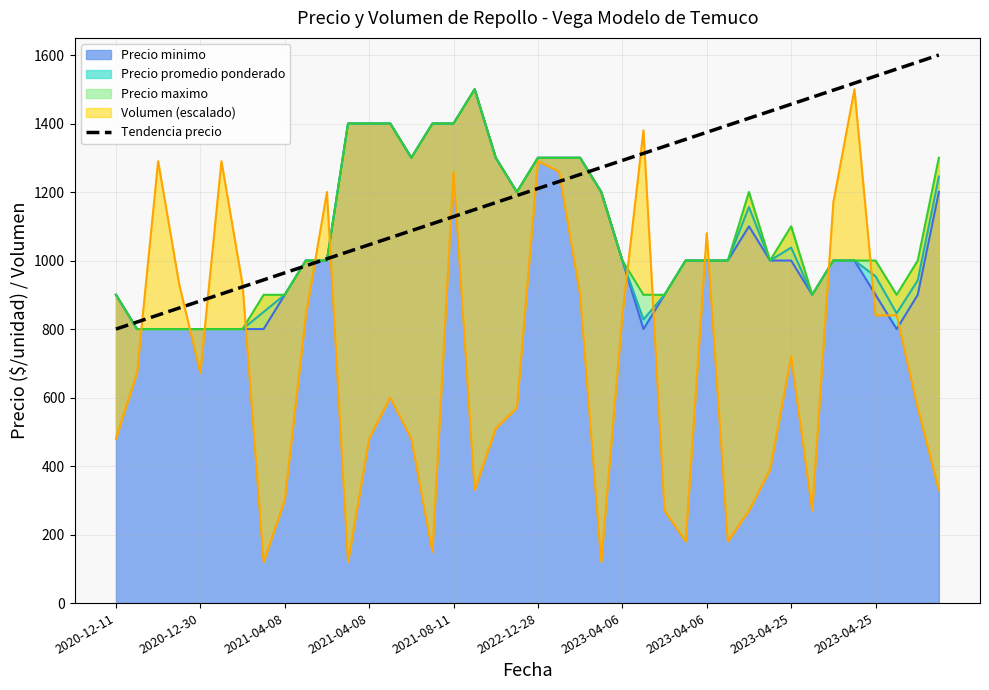

What is the ratio of the value at 23 to the value at 26?

1.0